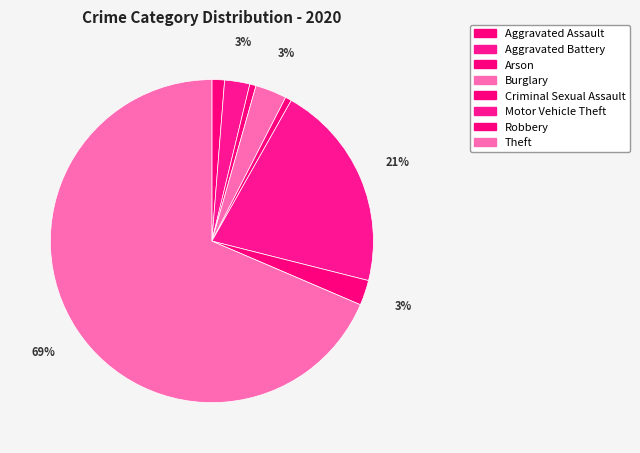

Which category accounts for the majority?

Theft